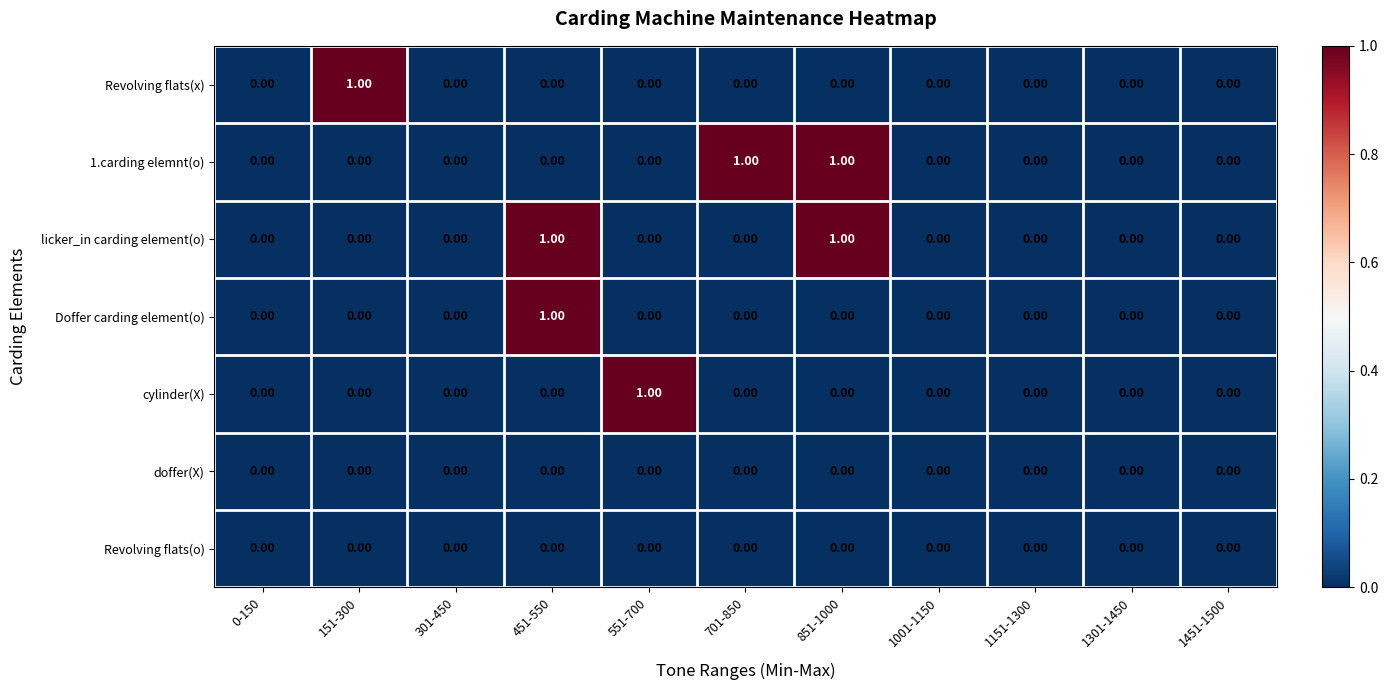

Is the value of licker_in carding element(o) at 451-550 greater than the value of Doffer carding element(o) at 0-150?

Yes